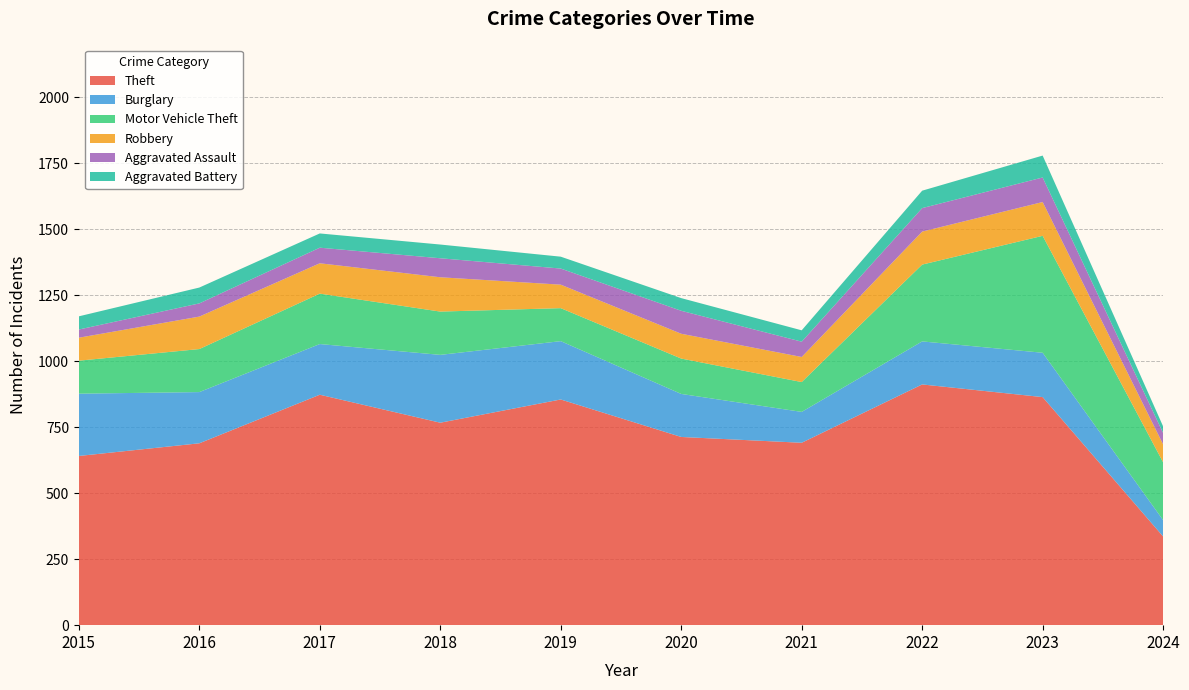

Reading left to right, what are all the values shown in this chart?

Theft: 641	689	873	767	855	713	691	912	864	336
Burglary: 236	194	192	257	221	163	117	163	168	62
Motor Vehicle Theft: 125	163	191	164	125	134	113	291	443	219
Robbery: 87	123	115	130	89	94	95	125	128	68
Aggravated Assault: 31	50	59	72	61	87	58	89	93	43
Aggravated Battery: 50	60	54	52	45	48	43	66	83	25